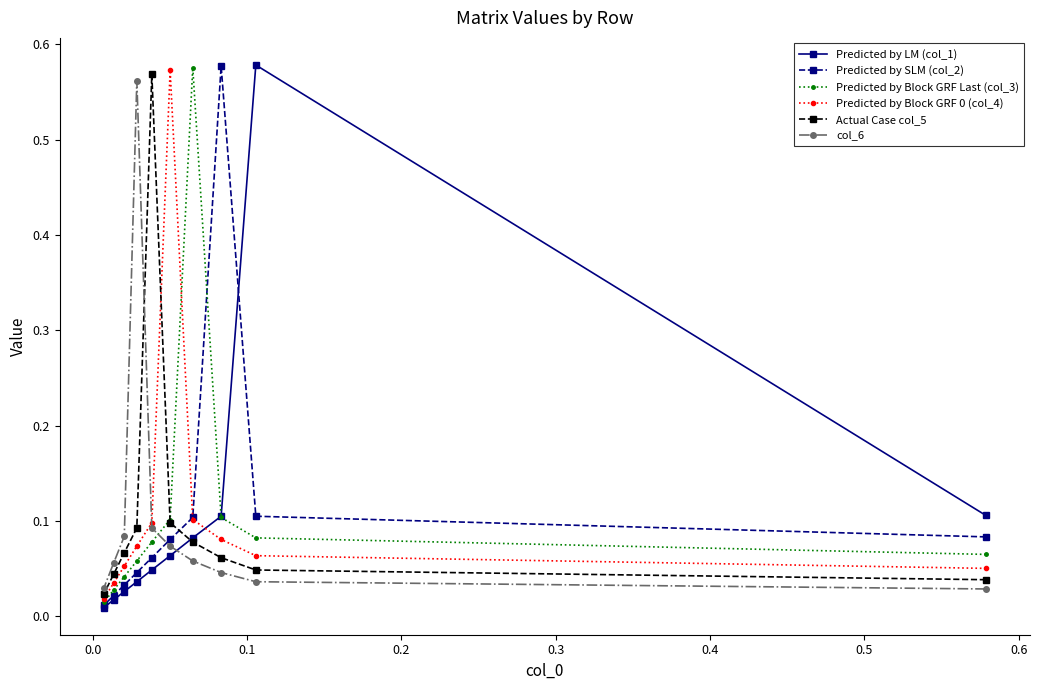

What are all the series names shown in the legend?

Predicted by LM (col_1), Predicted by SLM (col_2), Predicted by Block GRF Last (col_3), Predicted by Block GRF 0 (col_4), Actual Case col_5, col_6